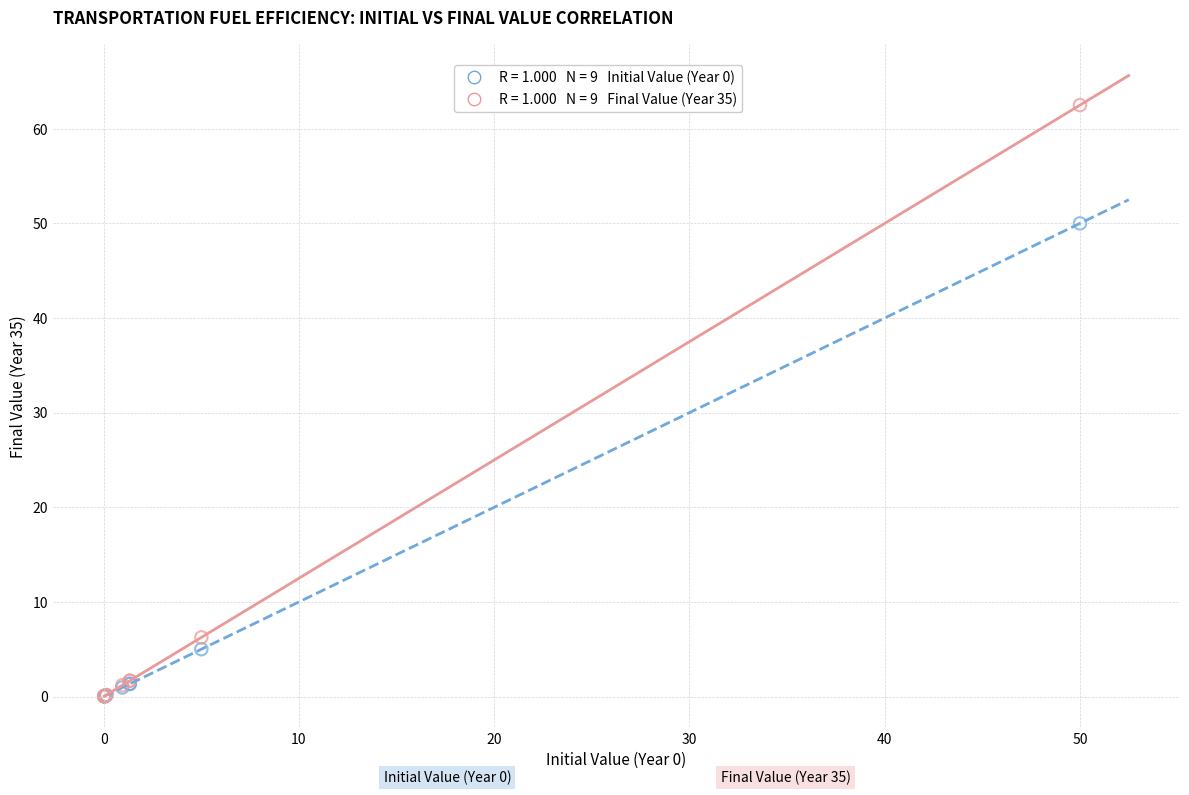

Across all series, what Y value is closest to 31?

50.0